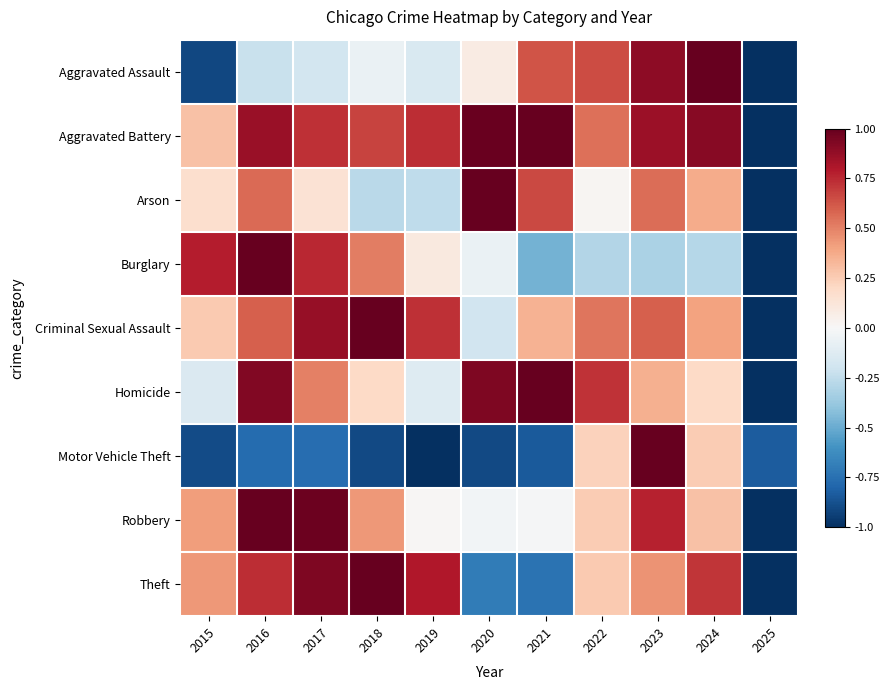

At which category is the sum across all series the highest?

2023